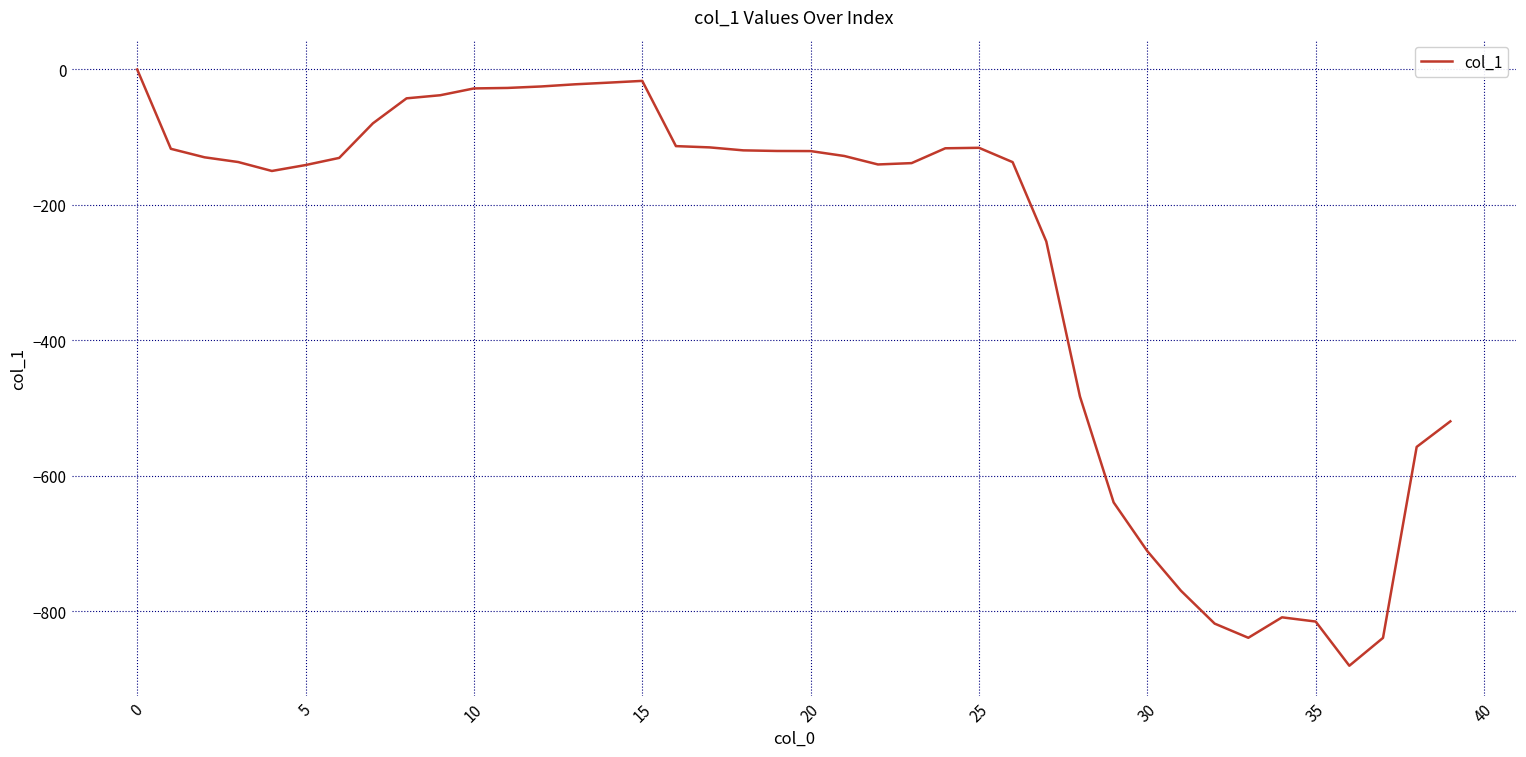

What is the difference between the maximum and minimum values?

880.6